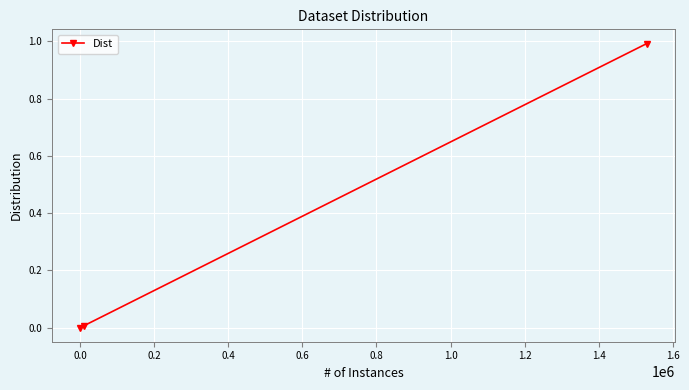

What is the difference between the maximum and minimum values?

1.0